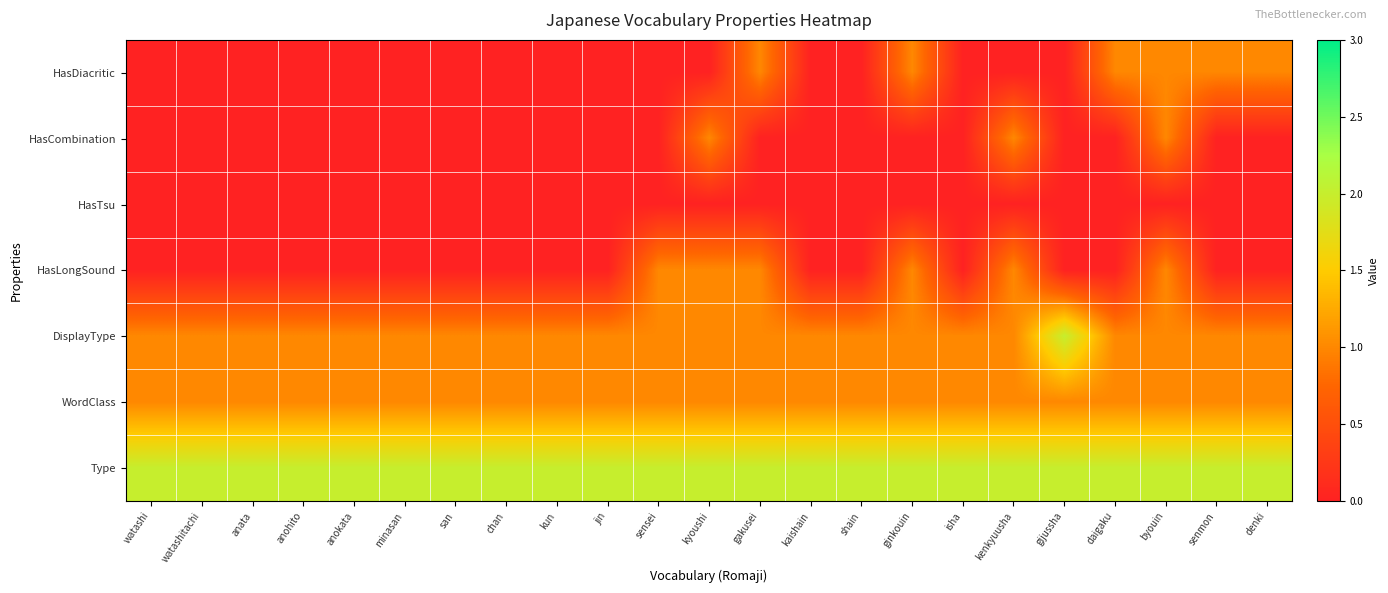

Reading right to left, extract all data points from this chart.

HasDiacritic: denki=1	senmon=1	byouin=1	daigaku=1	gijussha=0	kenkyuusha=0	isha=0	ginkouin=1	shain=0	kaishain=0	gakusei=1	kyoushi=0	sensei=0	jin=0	kun=0	chan=0	san=0	minasan=0	anokata=0	anohito=0	anata=0	watashitachi=0	watashi=0
HasCombination: denki=0	senmon=0	byouin=1	daigaku=0	gijussha=0	kenkyuusha=1	isha=0	ginkouin=0	shain=0	kaishain=0	gakusei=0	kyoushi=1	sensei=0	jin=0	kun=0	chan=0	san=0	minasan=0	anokata=0	anohito=0	anata=0	watashitachi=0	watashi=0
HasTsu: denki=0	senmon=0	byouin=0	daigaku=0	gijussha=0	kenkyuusha=0	isha=0	ginkouin=0	shain=0	kaishain=0	gakusei=0	kyoushi=0	sensei=0	jin=0	kun=0	chan=0	san=0	minasan=0	anokata=0	anohito=0	anata=0	watashitachi=0	watashi=0
HasLongSound: denki=0	senmon=0	byouin=1	daigaku=0	gijussha=0	kenkyuusha=1	isha=0	ginkouin=1	shain=0	kaishain=0	gakusei=1	kyoushi=1	sensei=1	jin=0	kun=0	chan=0	san=0	minasan=0	anokata=0	anohito=0	anata=0	watashitachi=0	watashi=0
DisplayType: denki=1	senmon=1	byouin=1	daigaku=1	gijussha=2	kenkyuusha=1	isha=1	ginkouin=1	shain=1	kaishain=1	gakusei=1	kyoushi=1	sensei=1	jin=1	kun=1	chan=1	san=1	minasan=1	anokata=1	anohito=1	anata=1	watashitachi=1	watashi=1
WordClass: denki=1	senmon=1	byouin=1	daigaku=1	gijussha=1	kenkyuusha=1	isha=1	ginkouin=1	shain=1	kaishain=1	gakusei=1	kyoushi=1	sensei=1	jin=1	kun=1	chan=1	san=1	minasan=1	anokata=1	anohito=1	anata=1	watashitachi=1	watashi=1
Type: denki=2	senmon=2	byouin=2	daigaku=2	gijussha=2	kenkyuusha=2	isha=2	ginkouin=2	shain=2	kaishain=2	gakusei=2	kyoushi=2	sensei=2	jin=2	kun=2	chan=2	san=2	minasan=2	anokata=2	anohito=2	anata=2	watashitachi=2	watashi=2